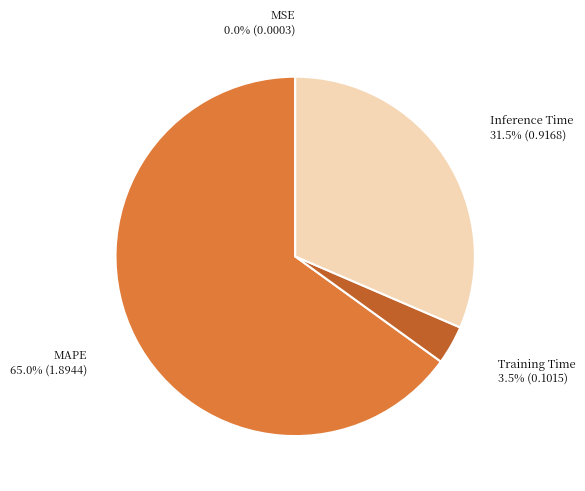

Approximately how many times larger is the value at Inference Time compared to MAPE?

0.5